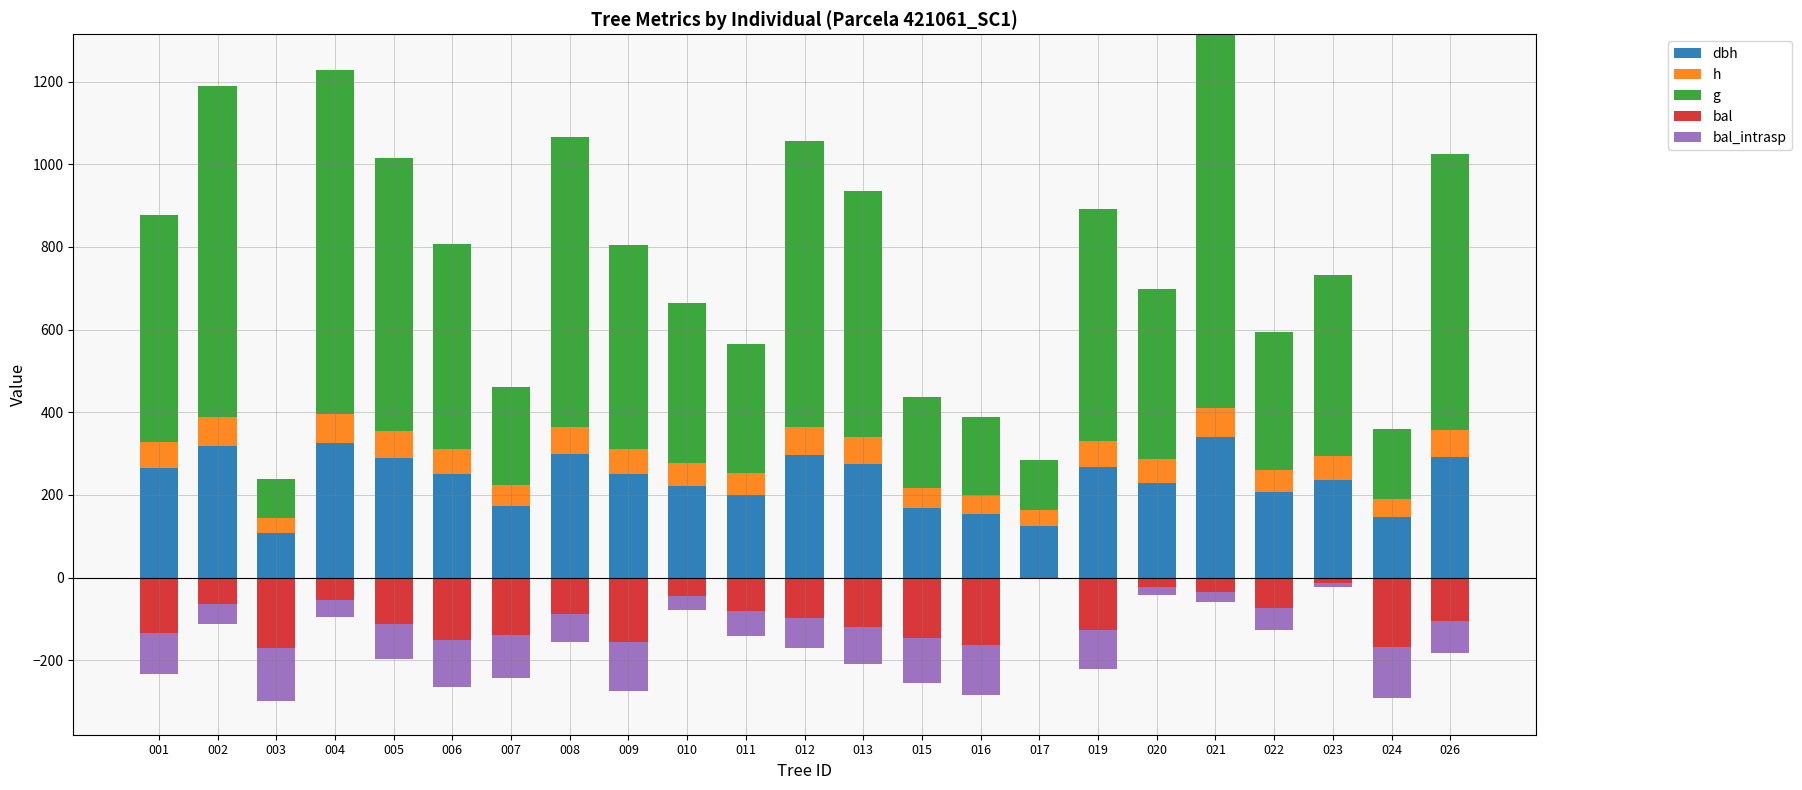

The h series shows 117.3 at 004. True or false?

False